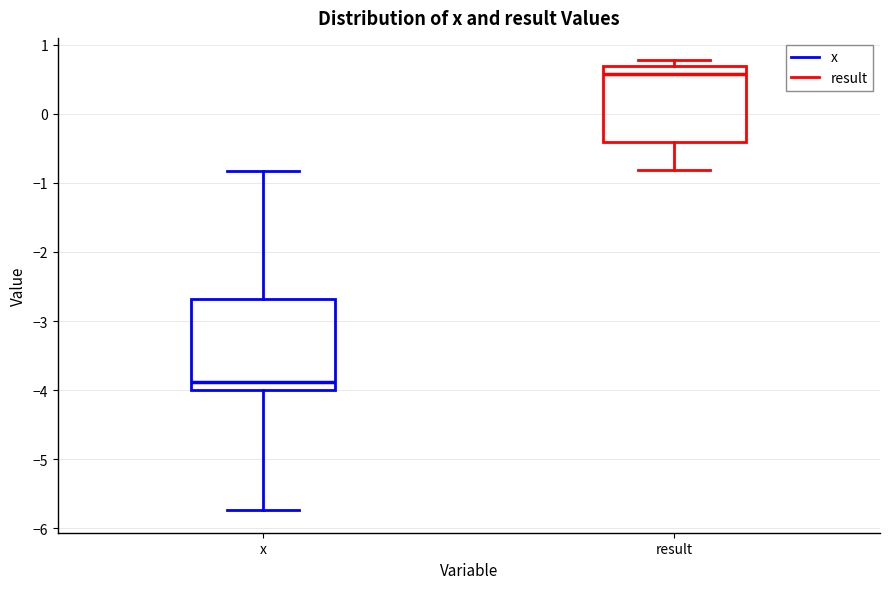

Reading left to right, transcribe this box plot: for each box, give where its median line is, the range the box spans, and where its two whiskers end, as read against the y-axis. The values are not printed on the chart, so give them approximately, as read against the axis.

x: median -3.9, box -4.0 to -2.7, whiskers -5.7 to -0.8
result: median 0.6, box -0.4 to 0.7, whiskers -0.8 to 0.8